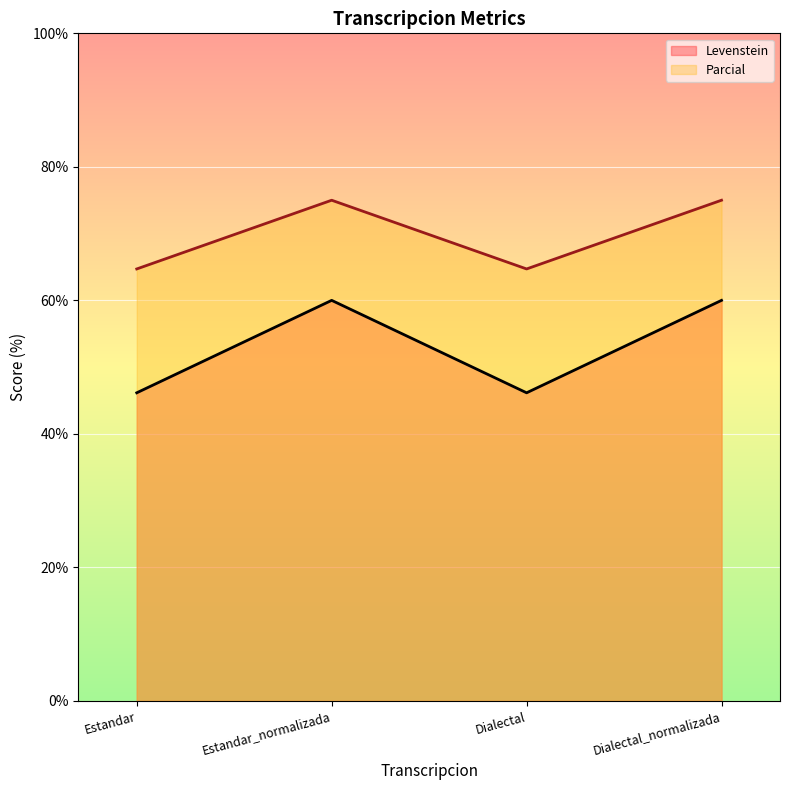

At which label does Levenstein (line) reach its peak?

Estandar_normalizada